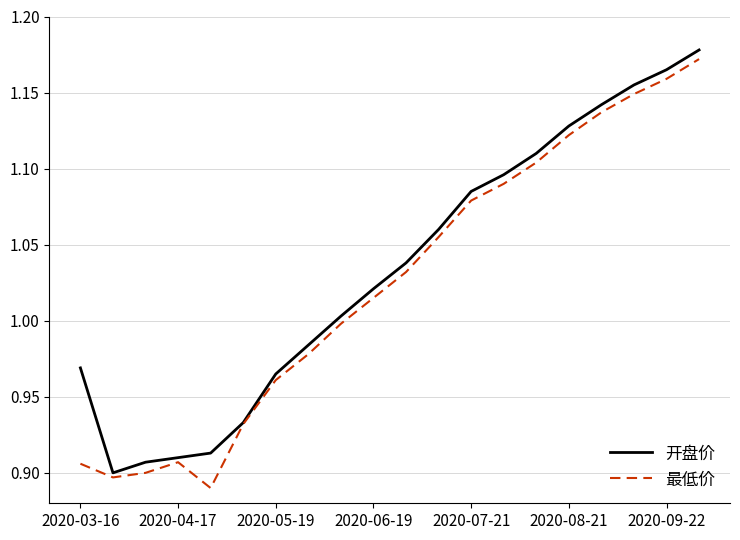

True or false: 开盘价 has more than 1 points higher than both neighbors.

False